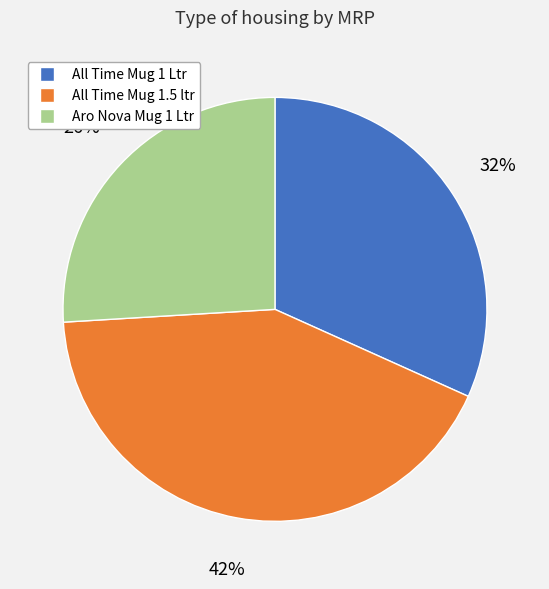

Which slice is the smallest?

Aro Nova Mug 1 Ltr